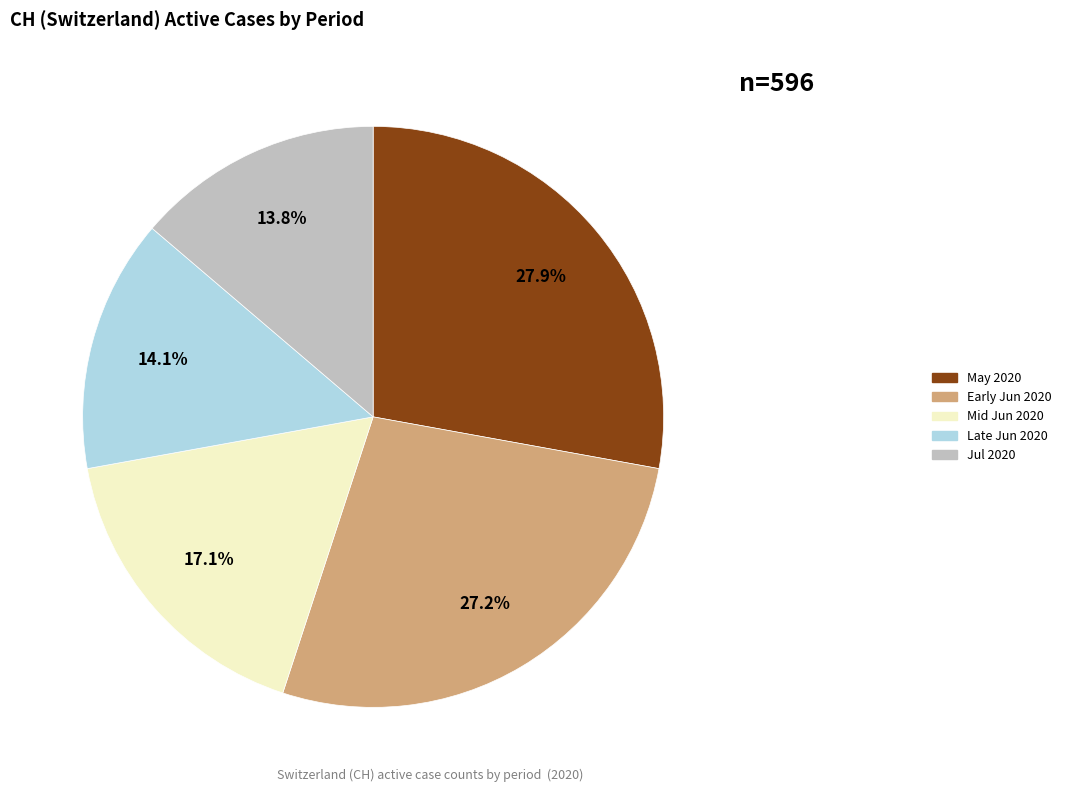

How many segments does this pie chart have?

5